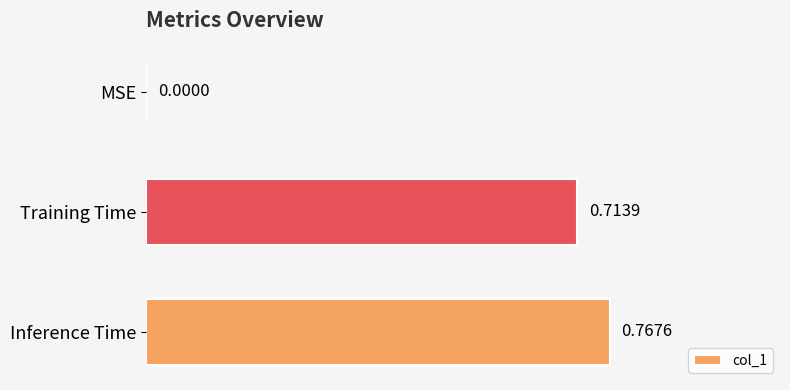

What is the sum of all values?

1.5